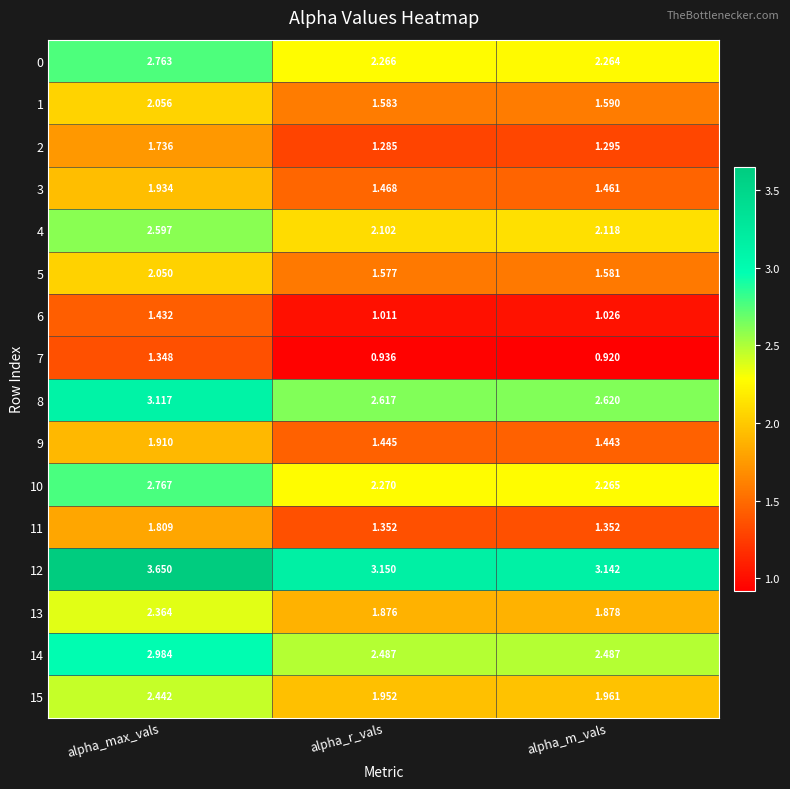

At which label is 5 closest to 1?

alpha_r_vals